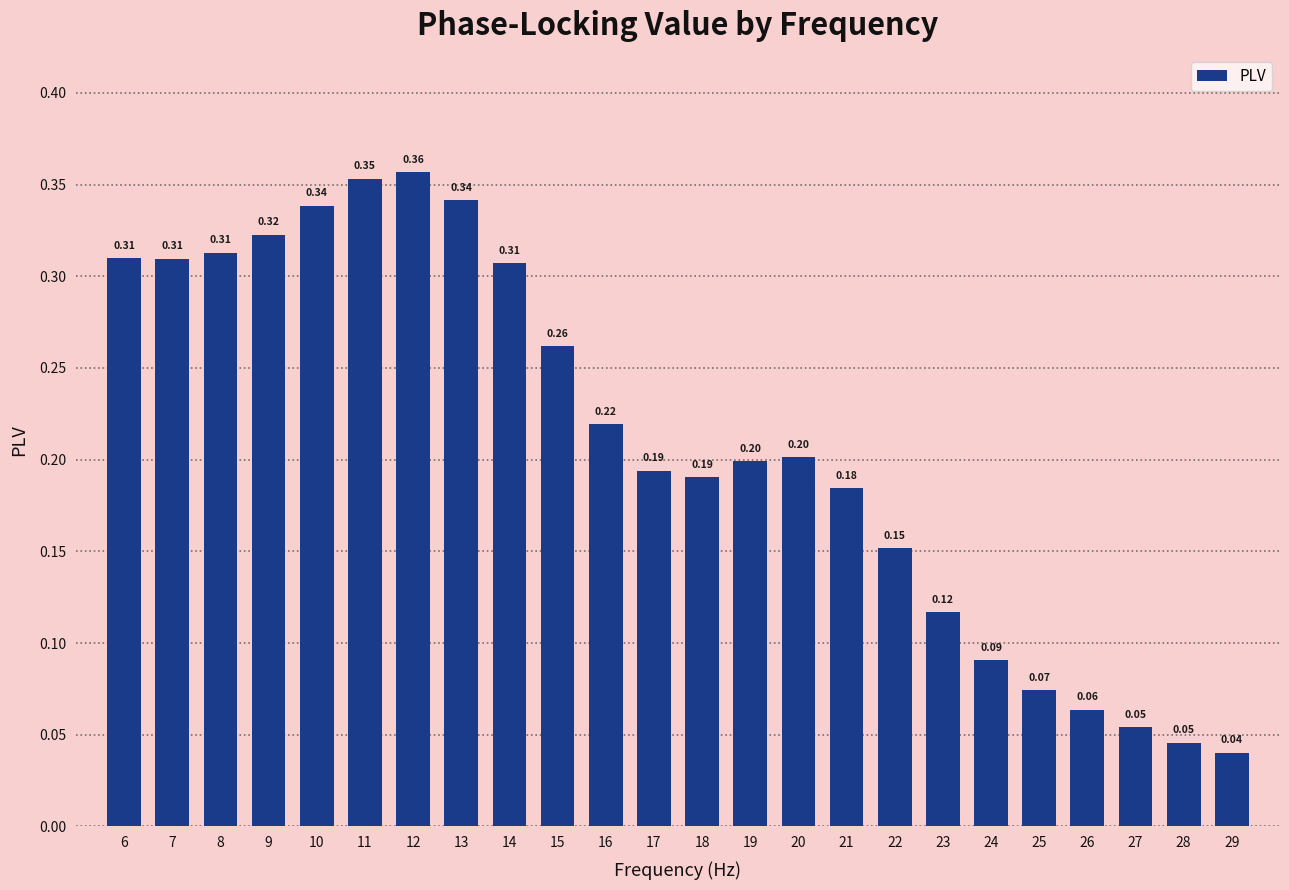

What is the sum of all values?

5.0